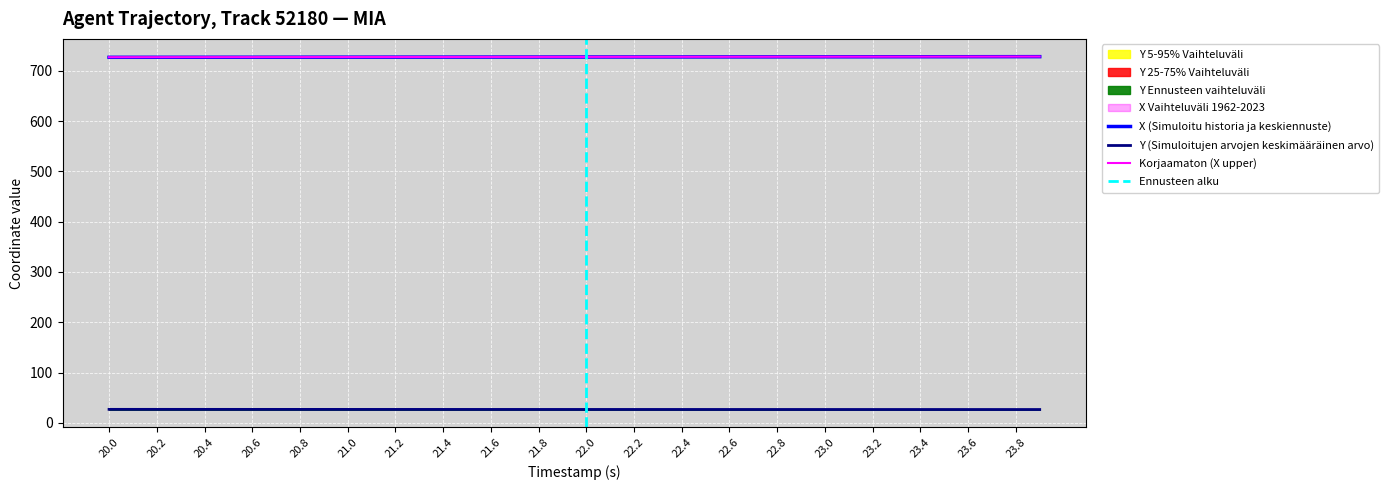

Reading left to right, what are all the values shown in this chart?

X: 727.0	727.1	727.1	727.1	727.2	727.2	727.2	727.3	727.3	727.3	727.4	727.4	727.4	727.4	727.5	727.5	727.5	727.6	727.6	727.6	727.7	727.7	727.7	727.8	727.8	727.8	727.8	727.9	727.9	727.9	728.0	728.0	728.1	728.1	728.1	728.2	728.2	728.3	728.3	728.3
Y: 26.7	26.7	26.7	26.7	26.7	26.7	26.7	26.7	26.7	26.7	26.6	26.6	26.6	26.6	26.6	26.6	26.6	26.6	26.6	26.6	26.6	26.6	26.5	26.5	26.5	26.5	26.5	26.5	26.5	26.5	26.5	26.5	26.5	26.5	26.5	26.4	26.4	26.4	26.4	26.4